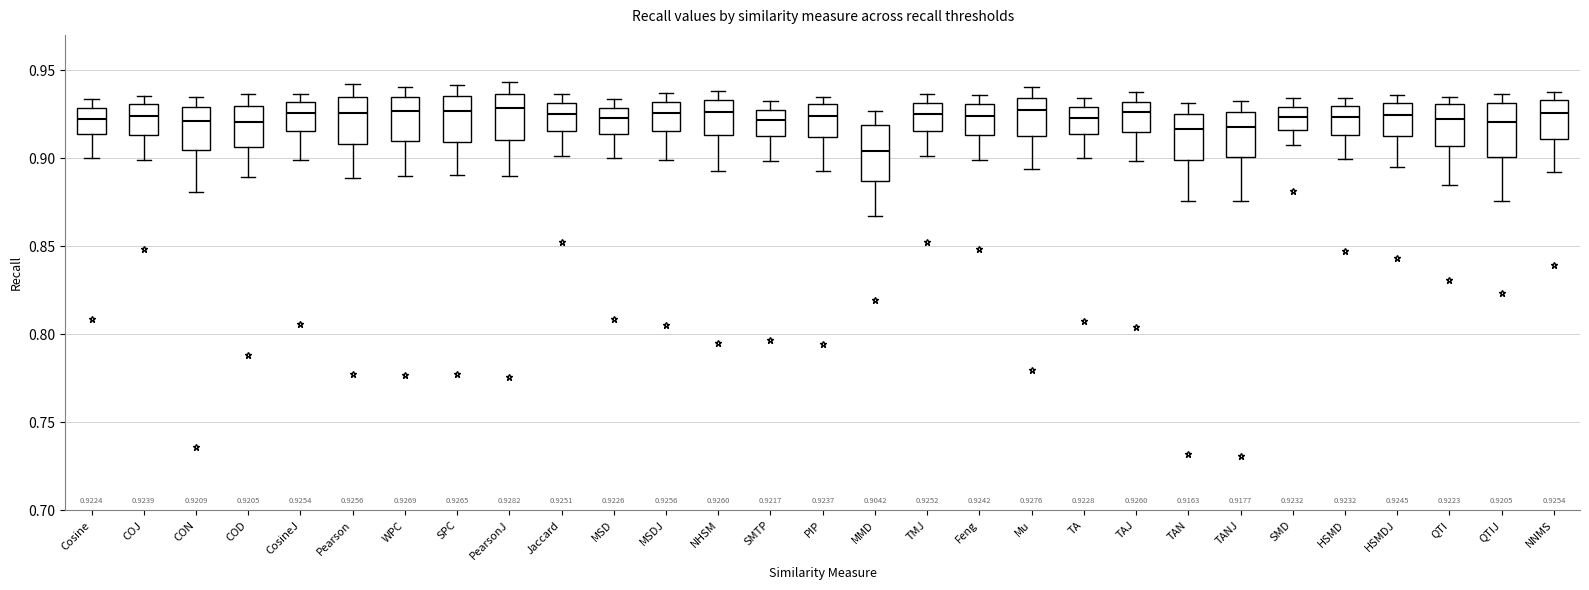

Which box's median line is the lowest?

MMD